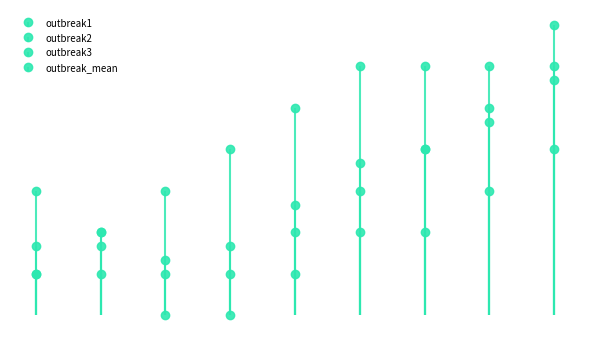

How many groups of bars are there?

9